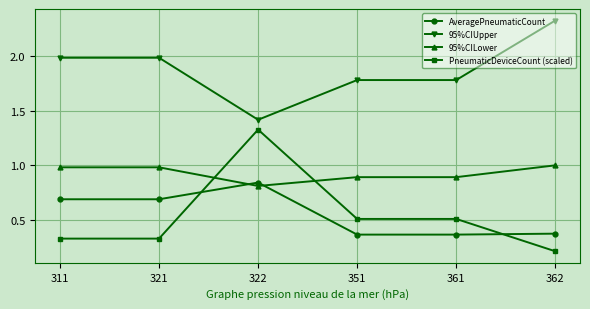

What value does the 95%CILower series have at 321?

1.0